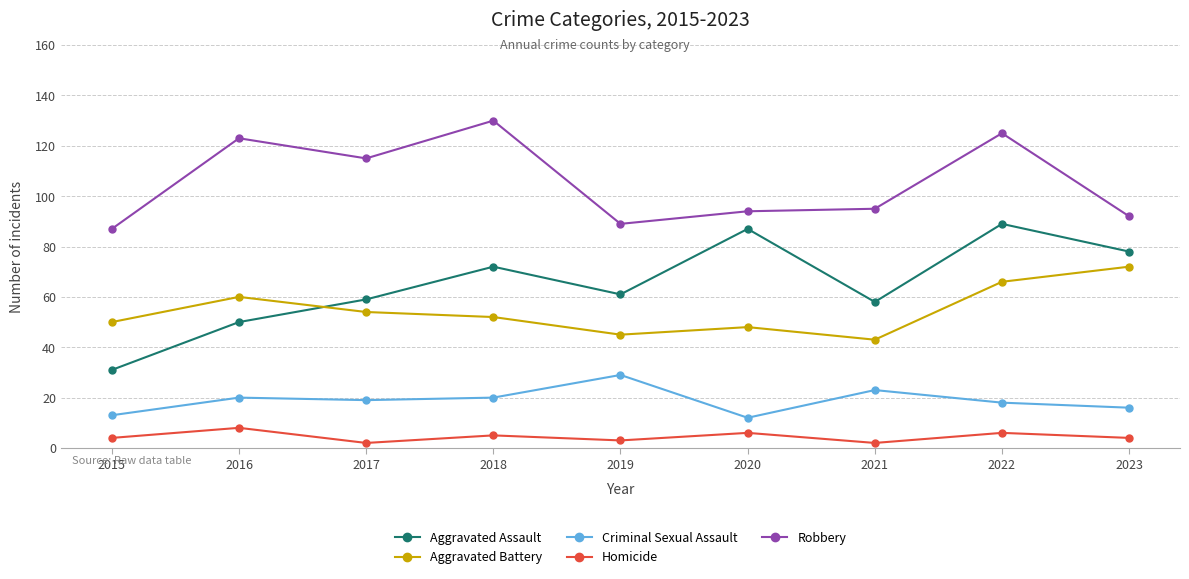

Is it true that Aggravated Battery equals 25 at 2020?

False